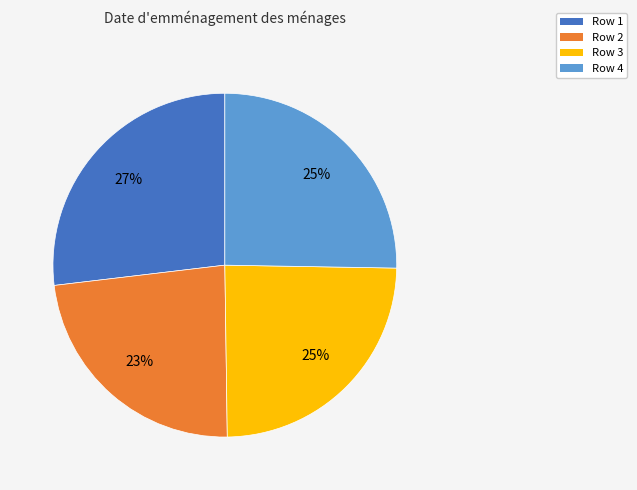

Do Row 3 and Row 2 together represent more than half of the pie?

No